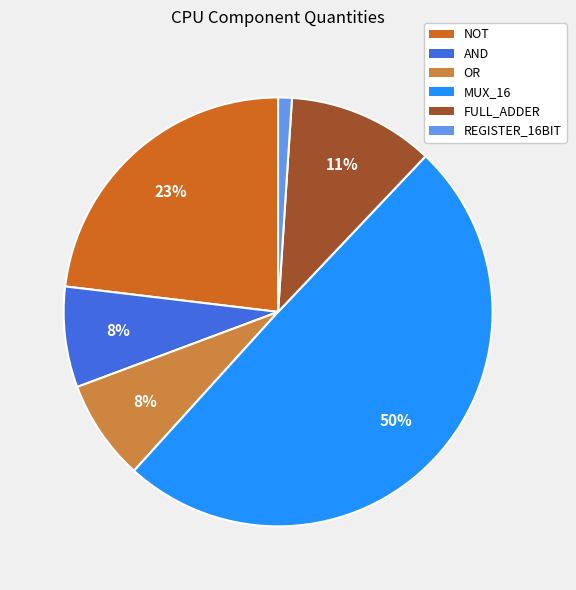

To the nearest percent, what is the average slice percentage?

17%